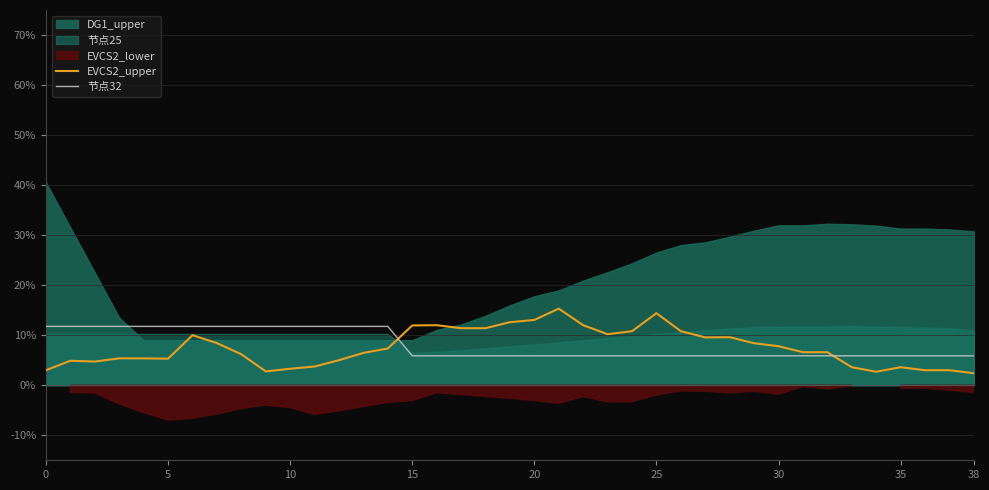

What is the average value of the 节点32 series?

0.1